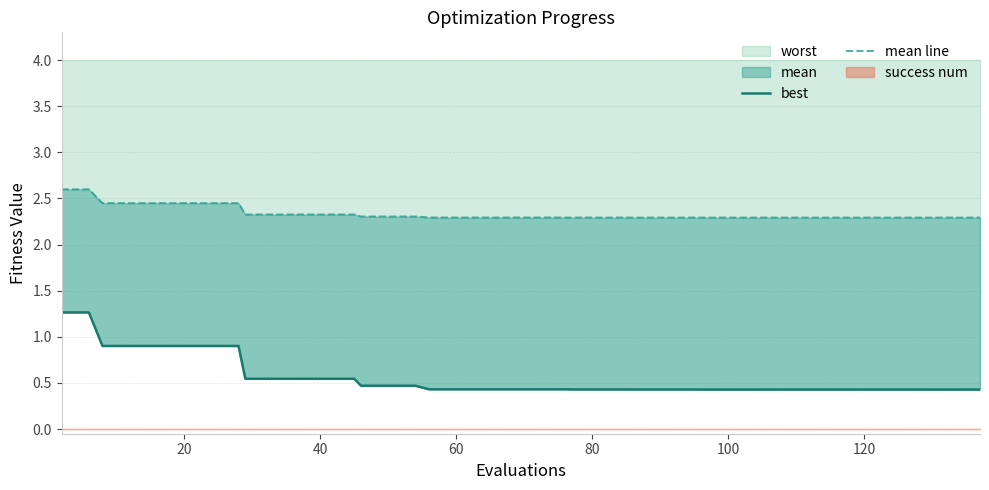

Which series has the largest range (max minus min)?

best